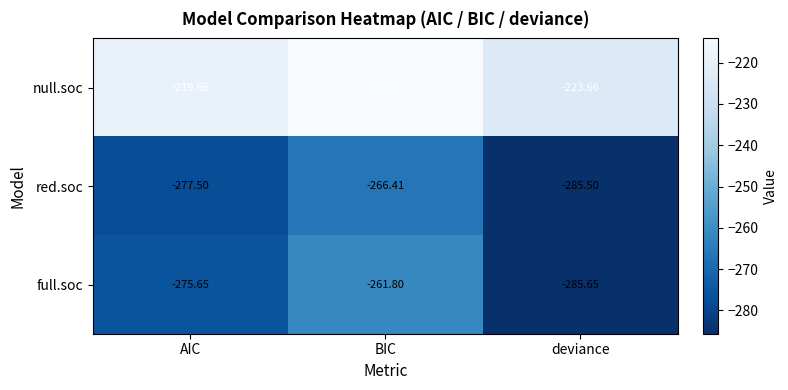

Which series has the largest total across all categories?

null.soc